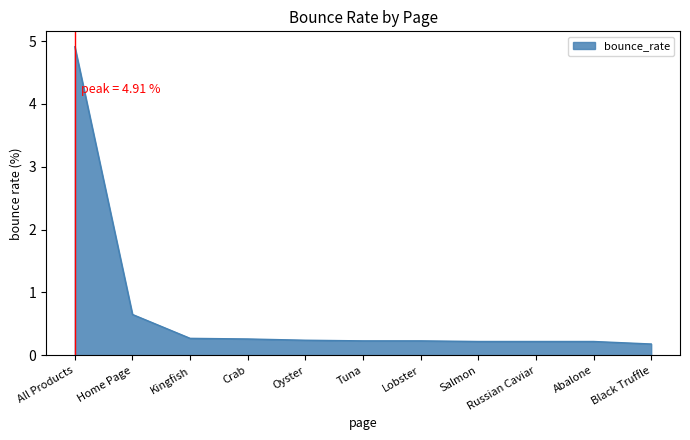

What is the average value?

0.7